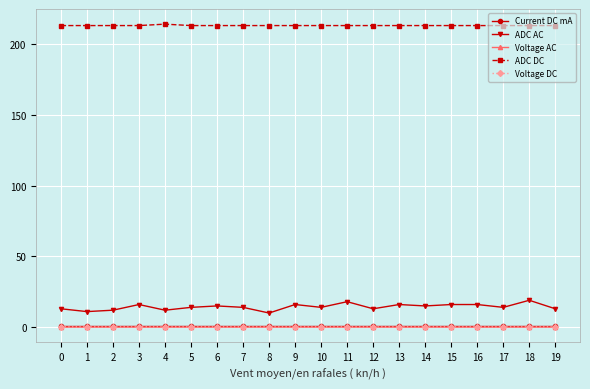

What is the value of the Voltage DC point at the 16th from the left?

0.2